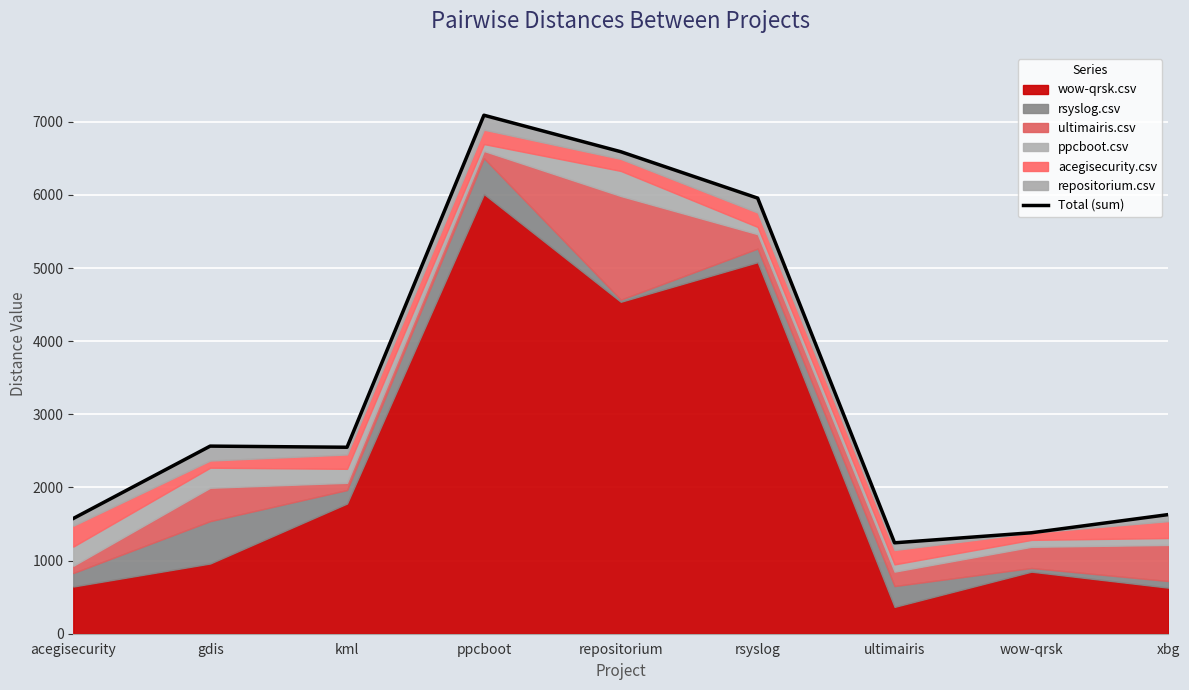

How many lines are shown in the chart?

1